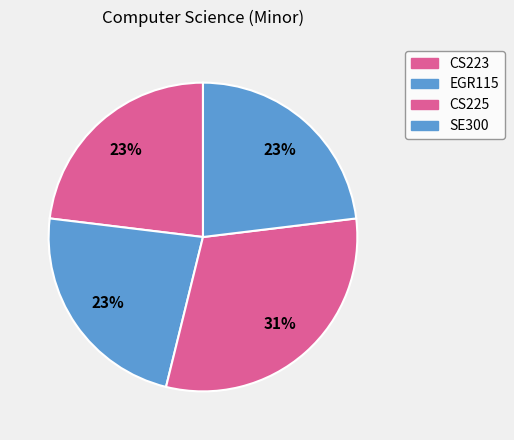

How many segments does this pie chart have?

4